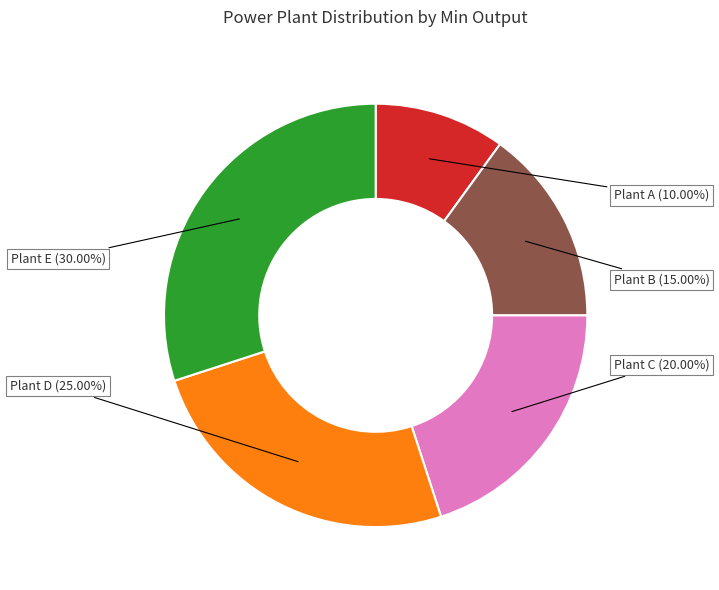

Rank the categories by value from highest to lowest.

Plant E, Plant D, Plant C, Plant B, Plant A